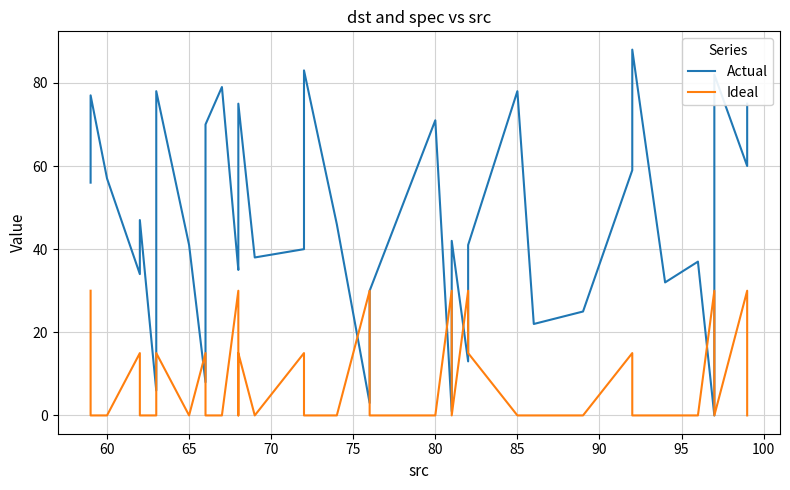

Is the value of Actual at 38 greater than the value of Ideal at 18?

Yes